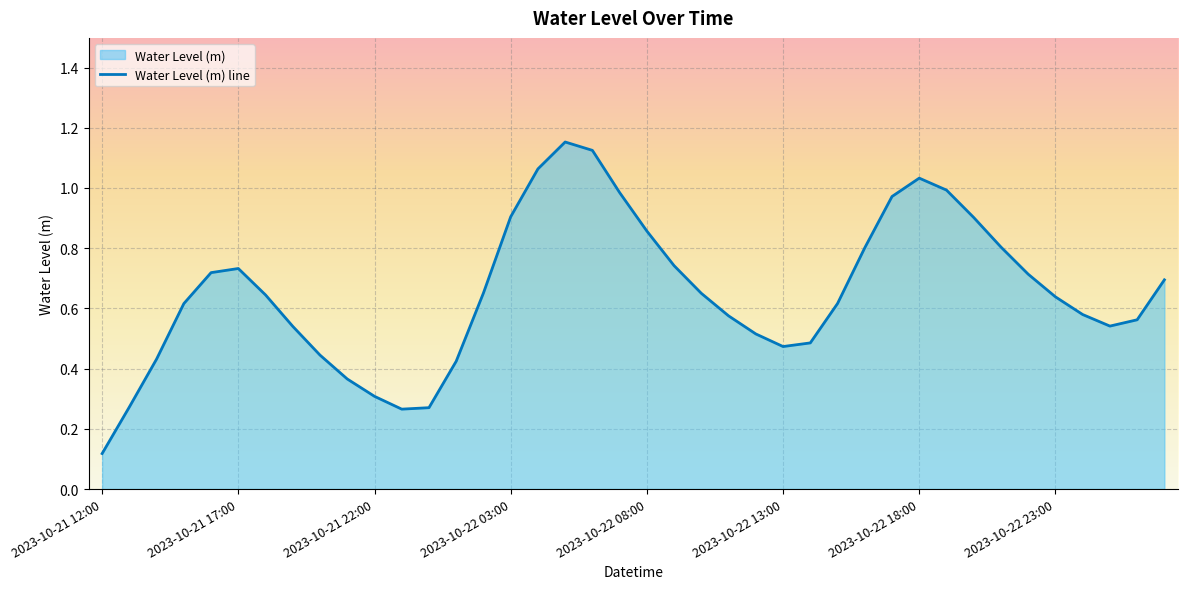

Does the chart display data point markers on the line(s)?

No